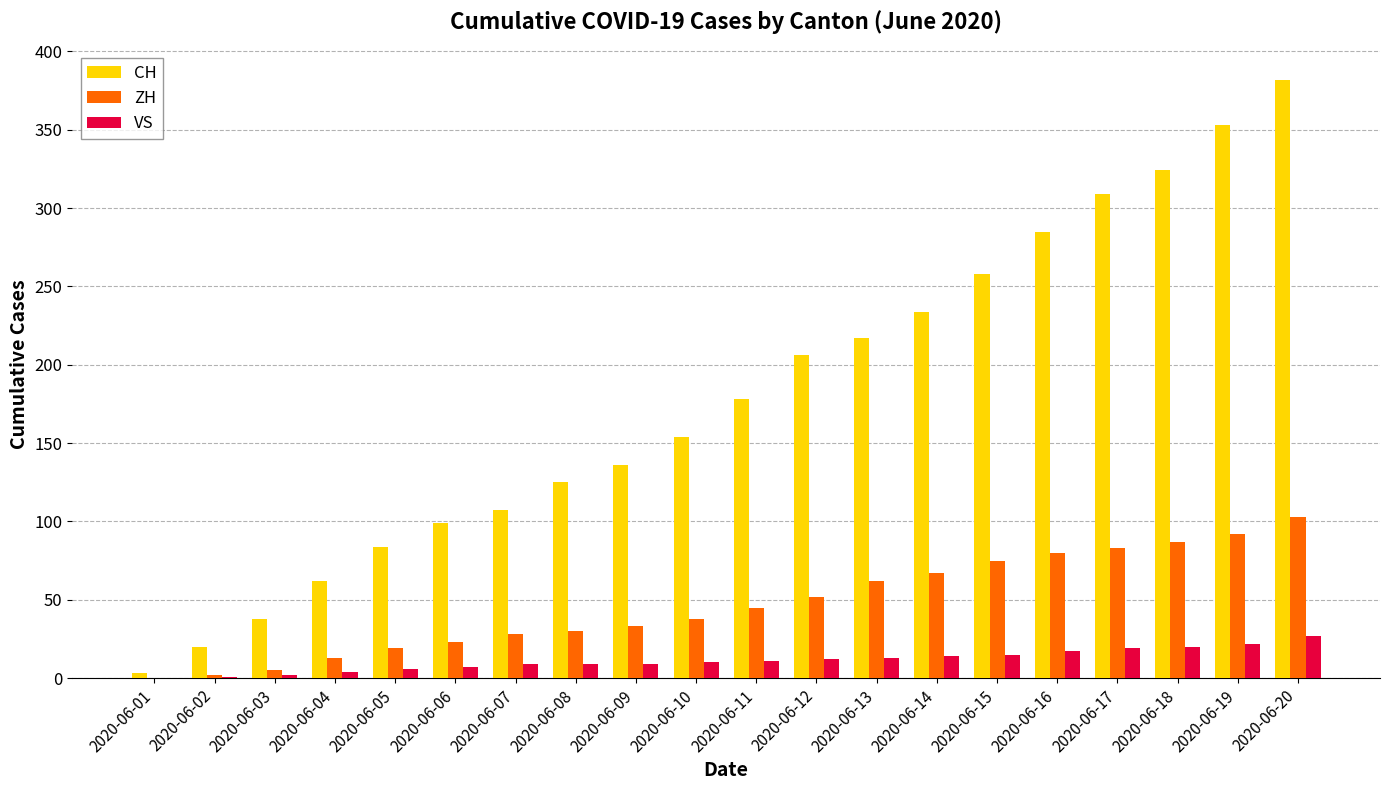

True or false: CH has a value of 210 at 2020-06-10.

False